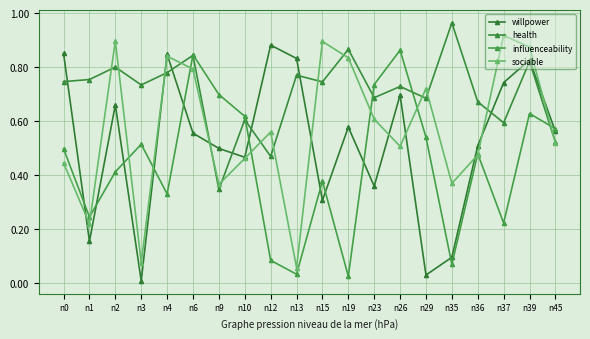

What is the greatest value displayed?

1.0